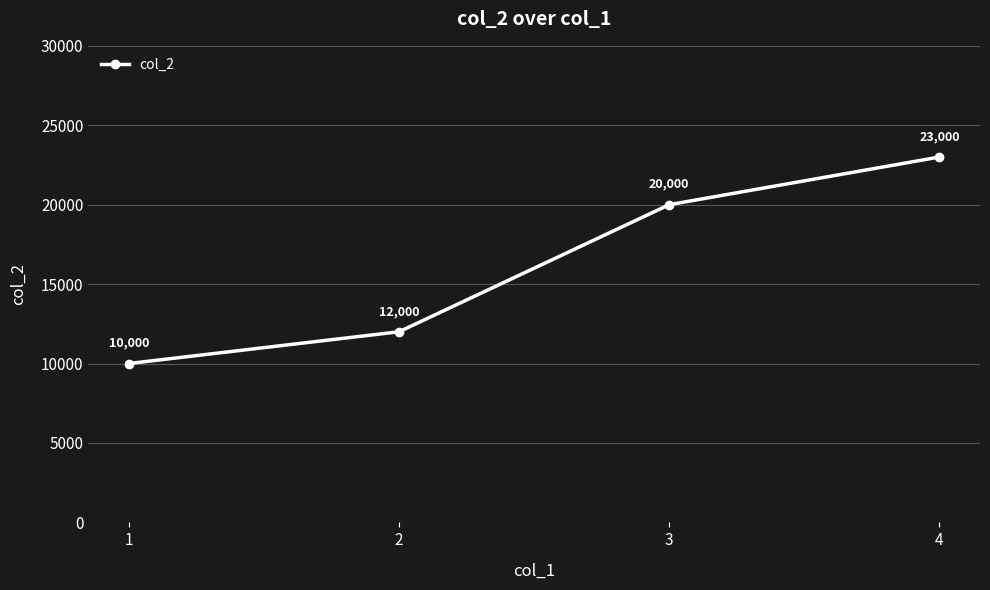

What is the sum of the values at 2 and 3?

32000